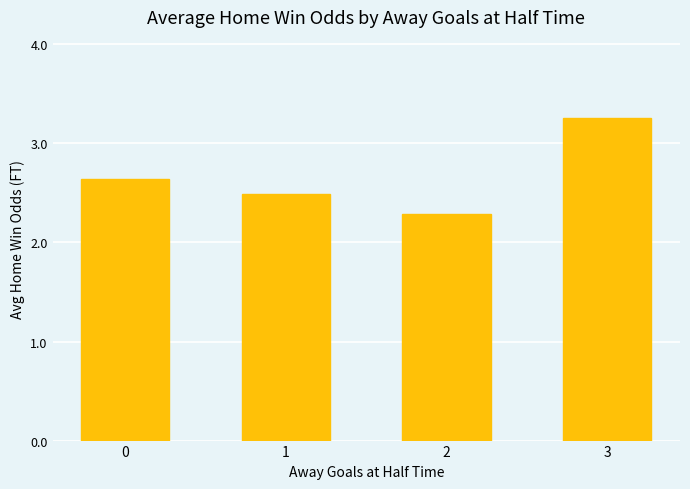

Are the bars horizontal?

No